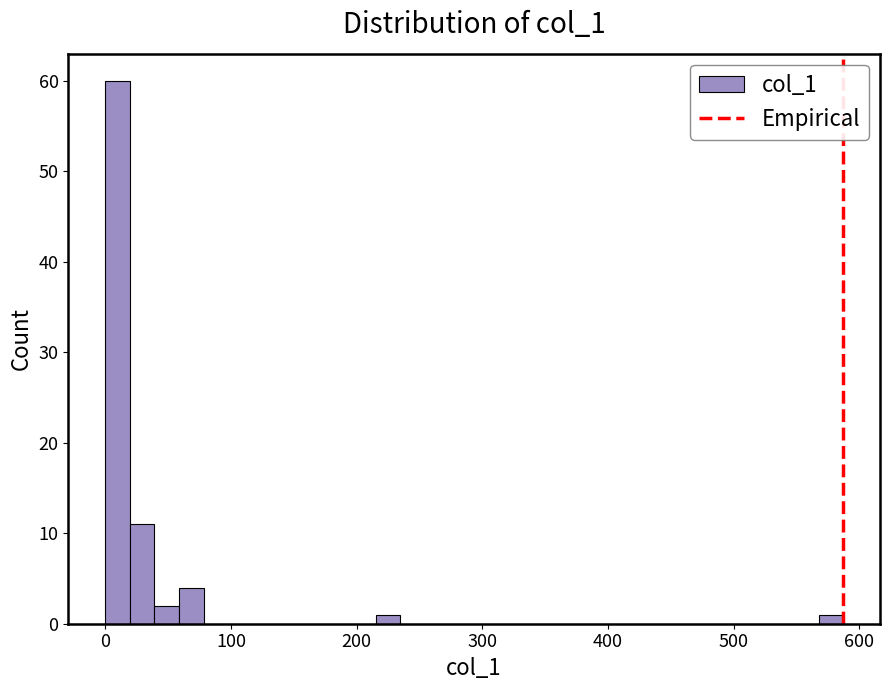

Read against the x-axis, roughly where is the centre of the tallest bar?

10